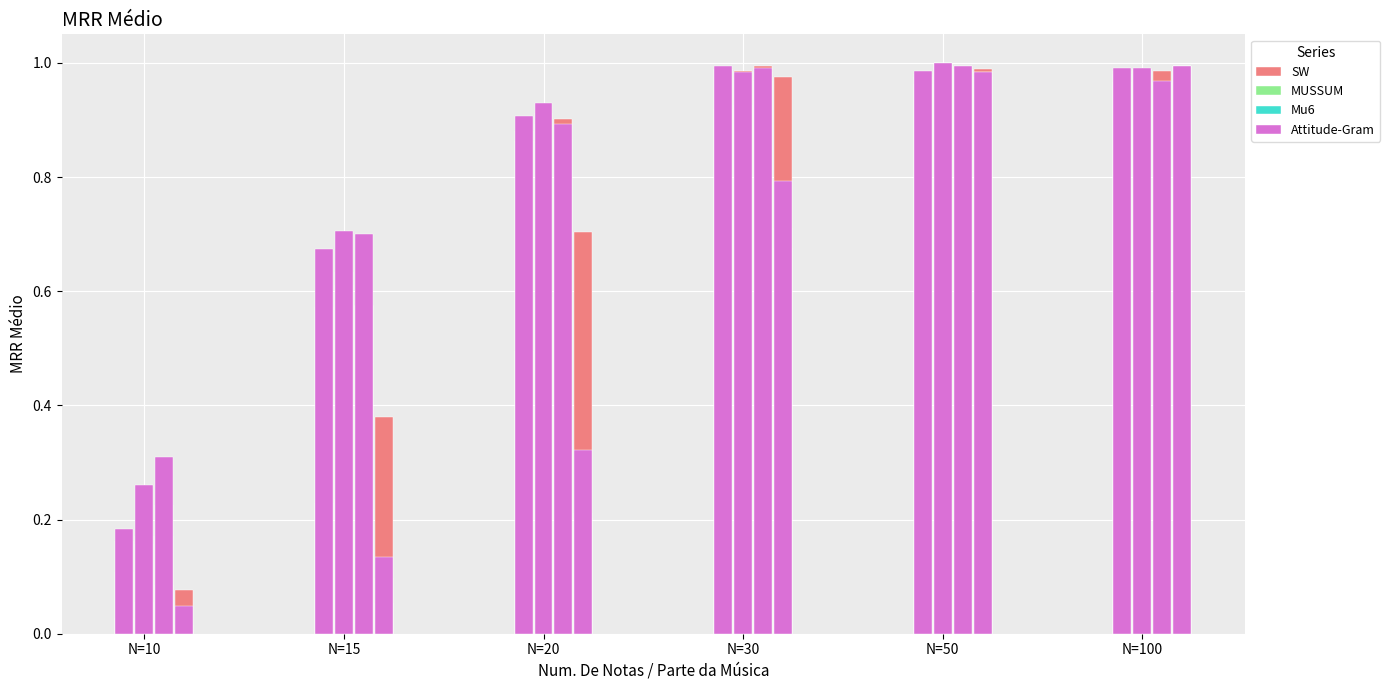

Which series changed the most between N=10 and N=50?

MUSSUM